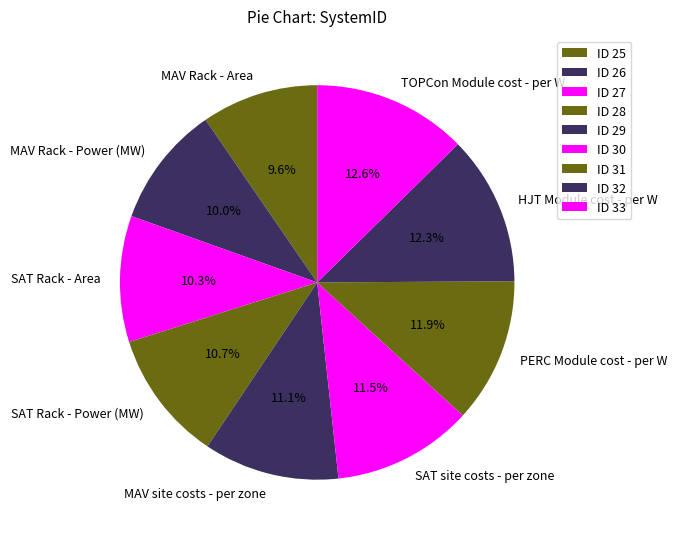

Combined, what portion of the pie is PERC Module cost - per W and SAT site costs - per zone?

23.4%